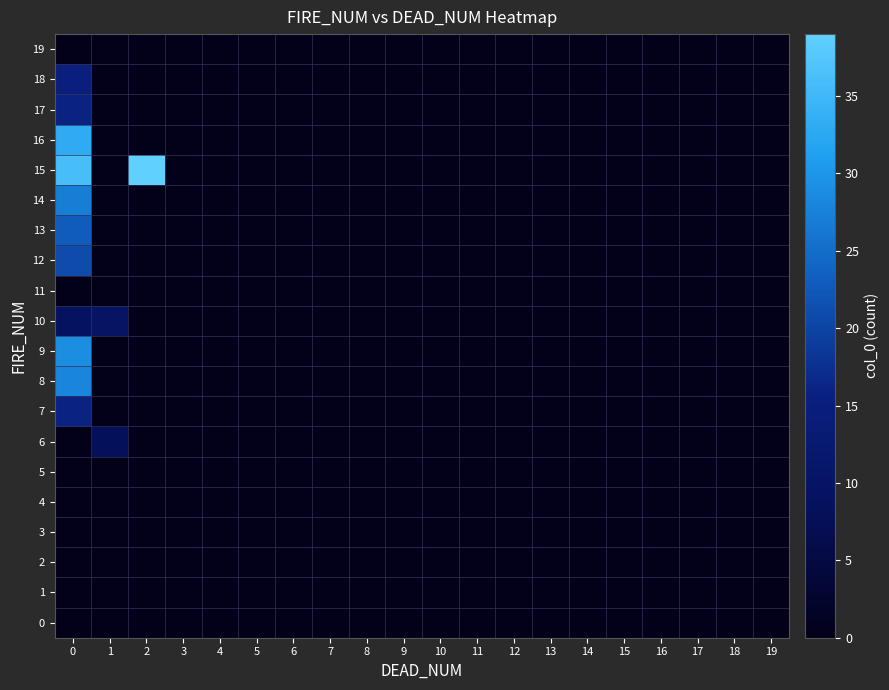

Count the number of categories in the chart.

20